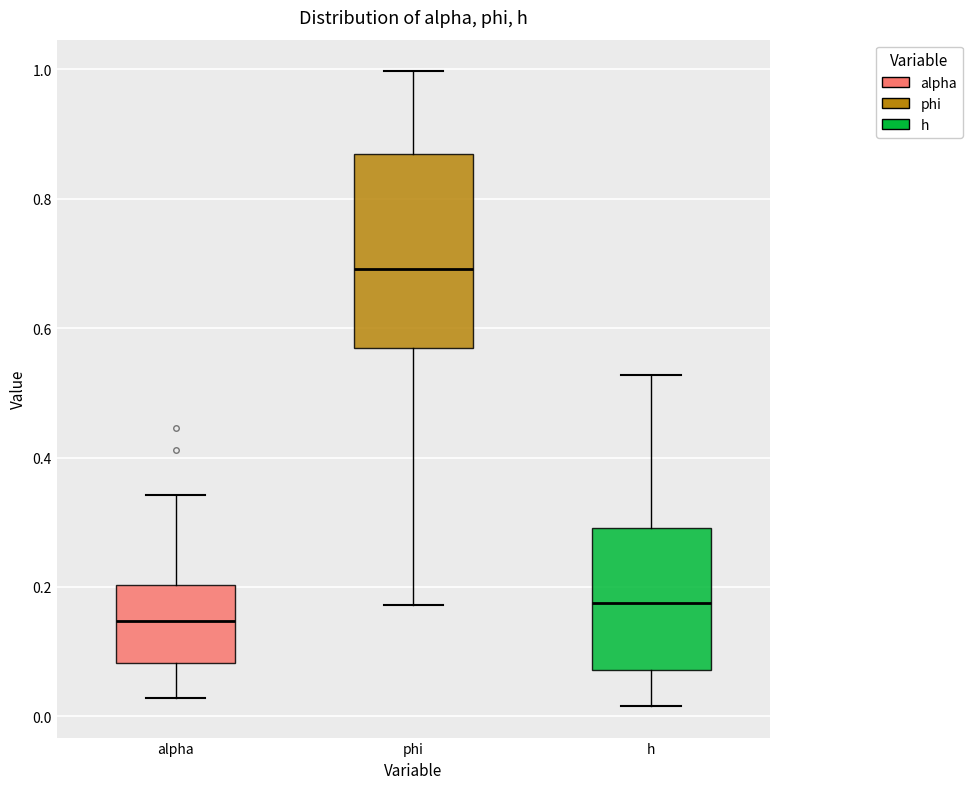

Reading left to right, read every box against the y-axis: the position of its median line, the range the box covers, and the ends of its whiskers. The values are not printed on the chart, so give them approximately, as read against the axis.

alpha: median 0.14, box 0.08 to 0.20, whiskers 0.02 to 0.34
phi: median 0.70, box 0.56 to 0.86, whiskers 0.18 to 1.00
h: median 0.18, box 0.08 to 0.30, whiskers 0.02 to 0.52